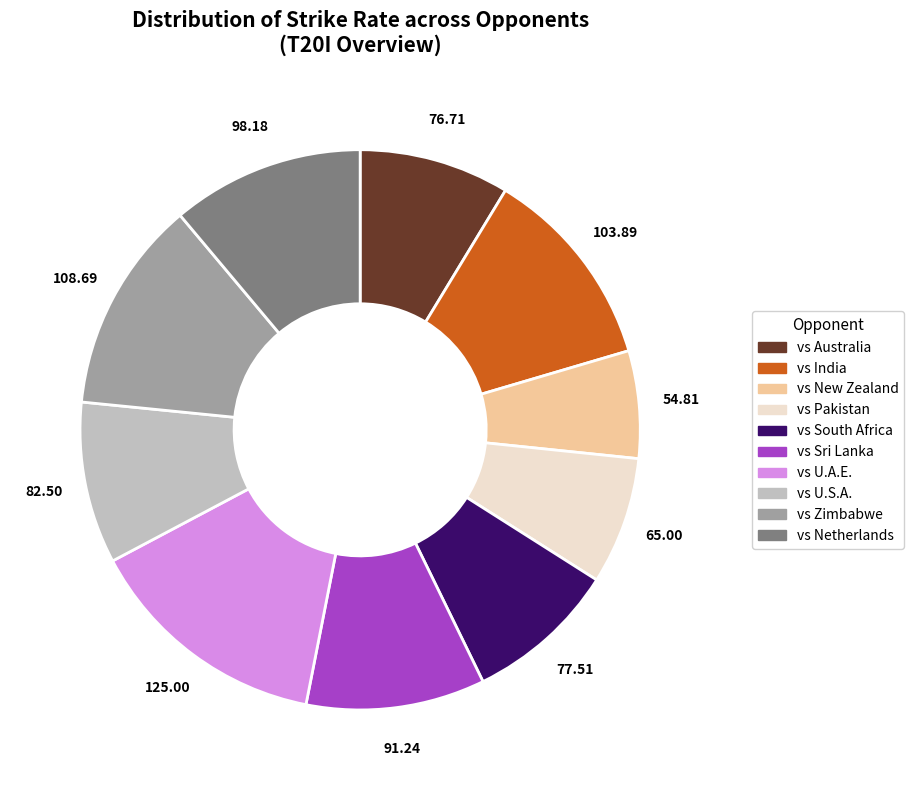

Which has a higher value, vs Zimbabwe or vs Pakistan?

vs Zimbabwe